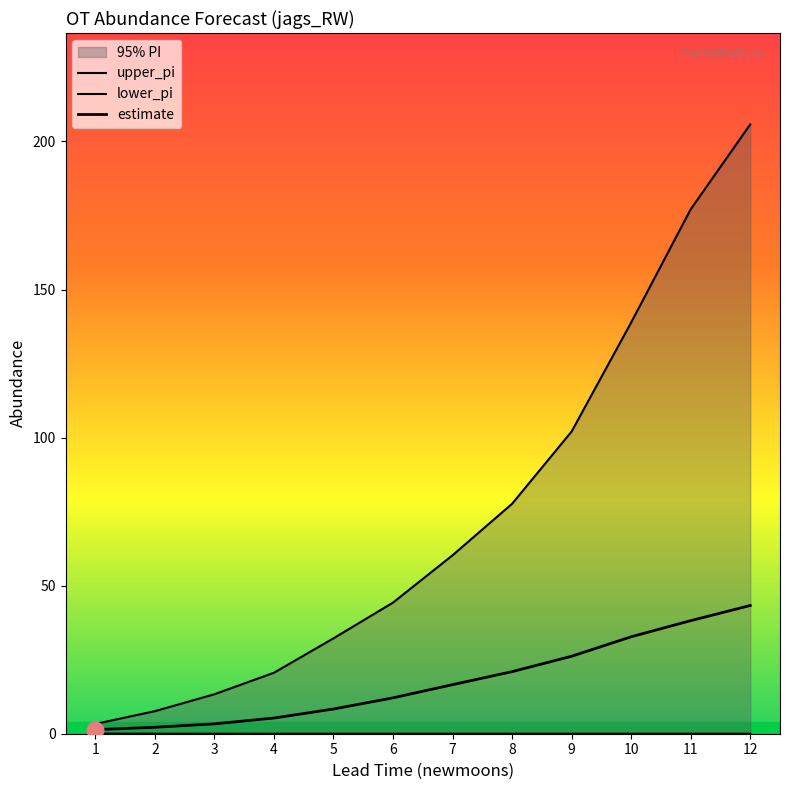

Reading left to right, what are all the values shown in this chart?

estimate: 1=1.4	2=2.2	3=3.3	4=5.3	5=8.3	6=12.1	7=16.6	8=21.0	9=26.2	10=32.7	11=38.2	12=43.3
upper_pi: 1=3.3	2=7.6	3=13.3	4=20.6	5=32.2	6=44.3	7=60.3	8=77.6	9=102.0	10=138.9	11=177.1	12=205.7
lower_pi: 1=0.1	2=0.0	3=0.0	4=0.0	5=0.0	6=0.0	7=0.0	8=0.0	9=0.0	10=0.0	11=0.0	12=0.0